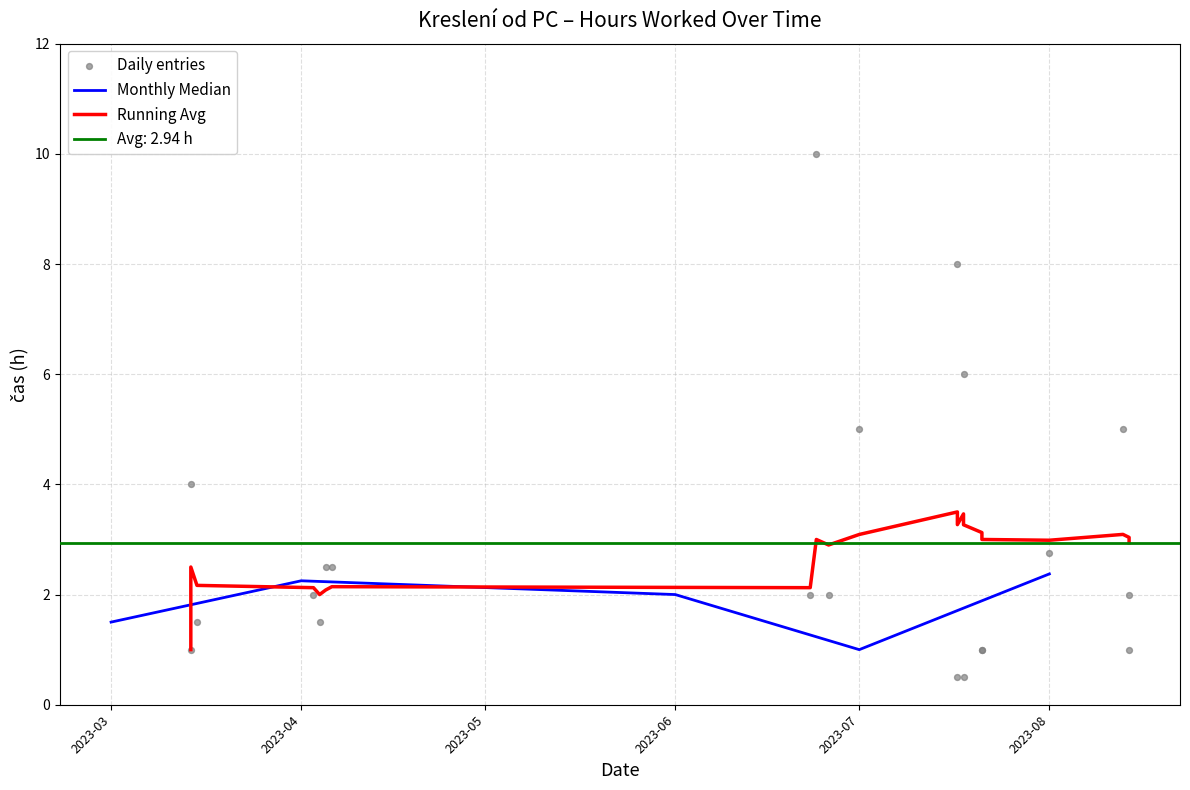

Between 2023-03-14 and 2023-07-18, which is larger?

2023-07-18